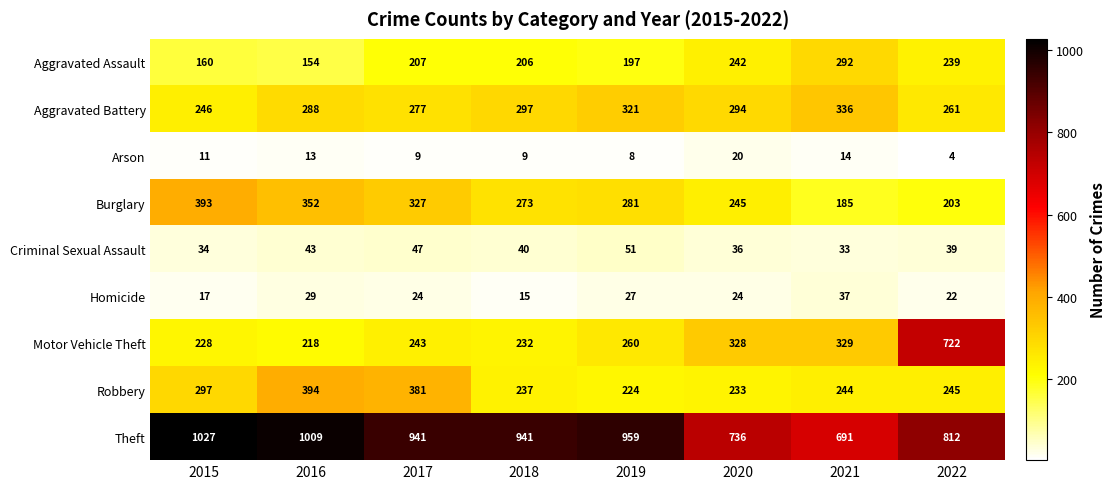

At which category does the chart reach its peak across all series?

2015